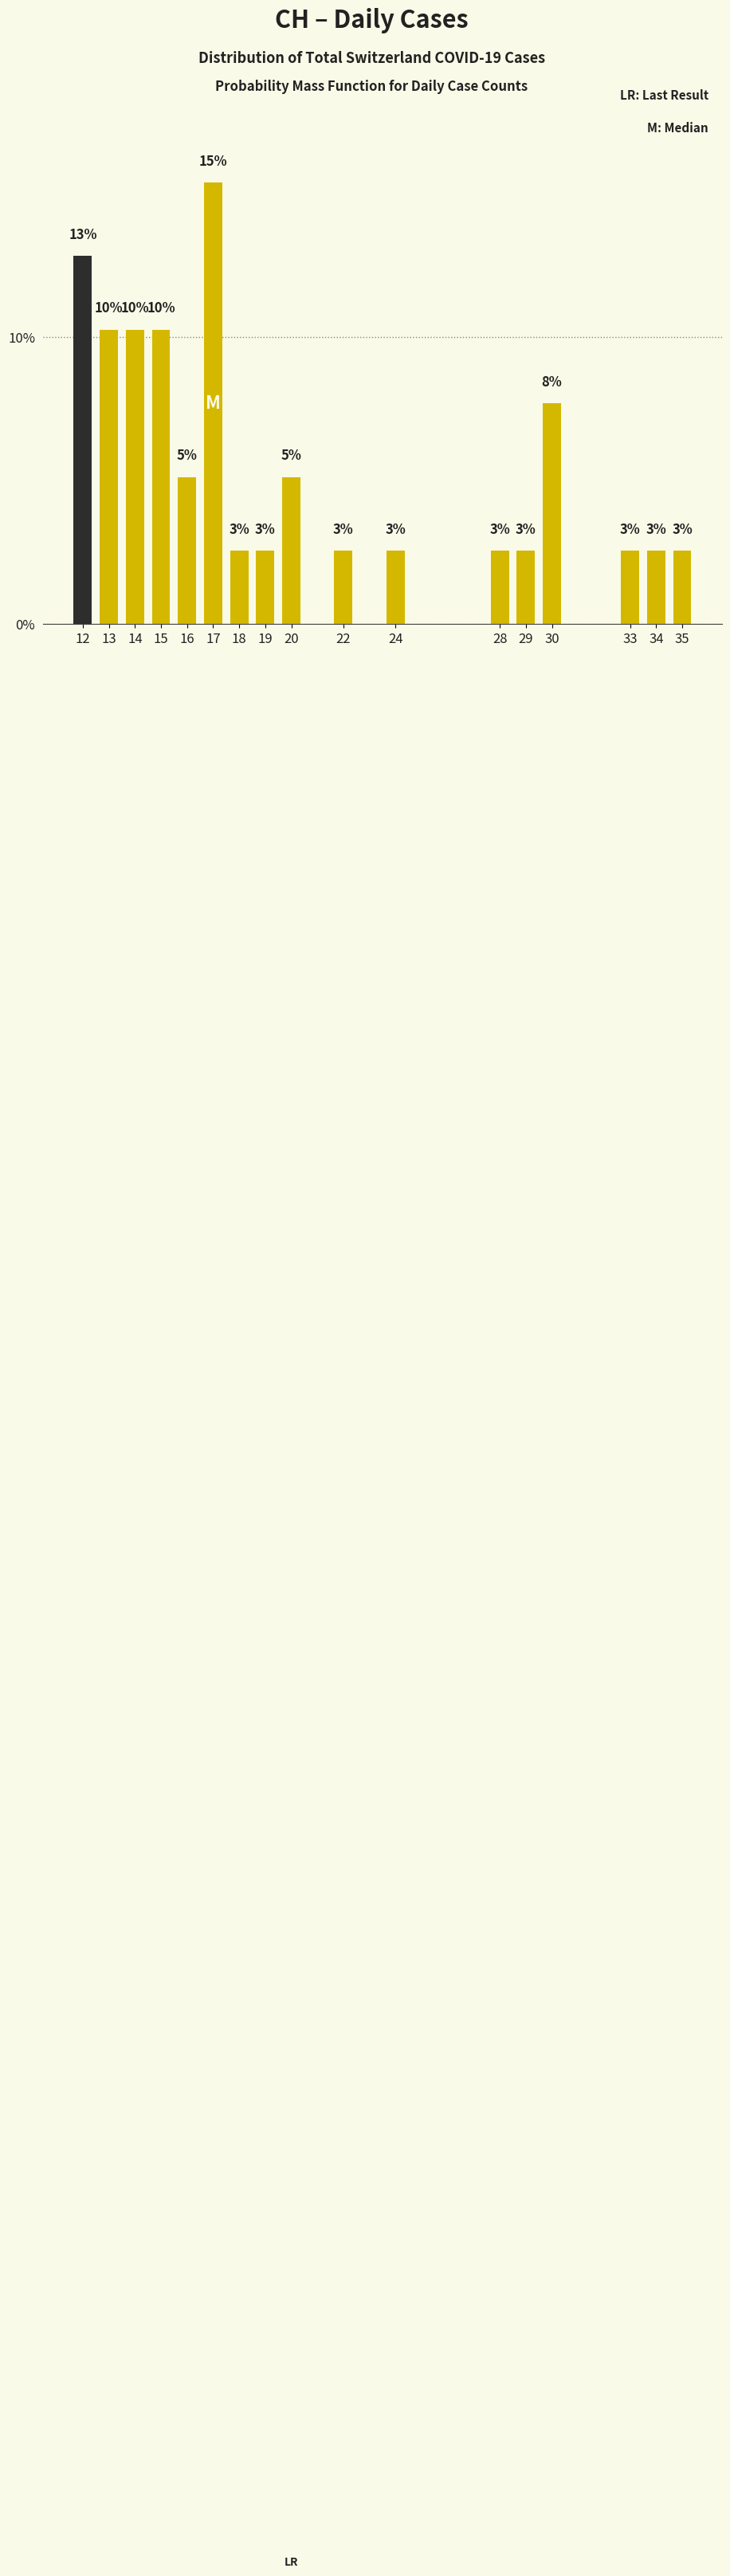

How many bars are there in total?

17